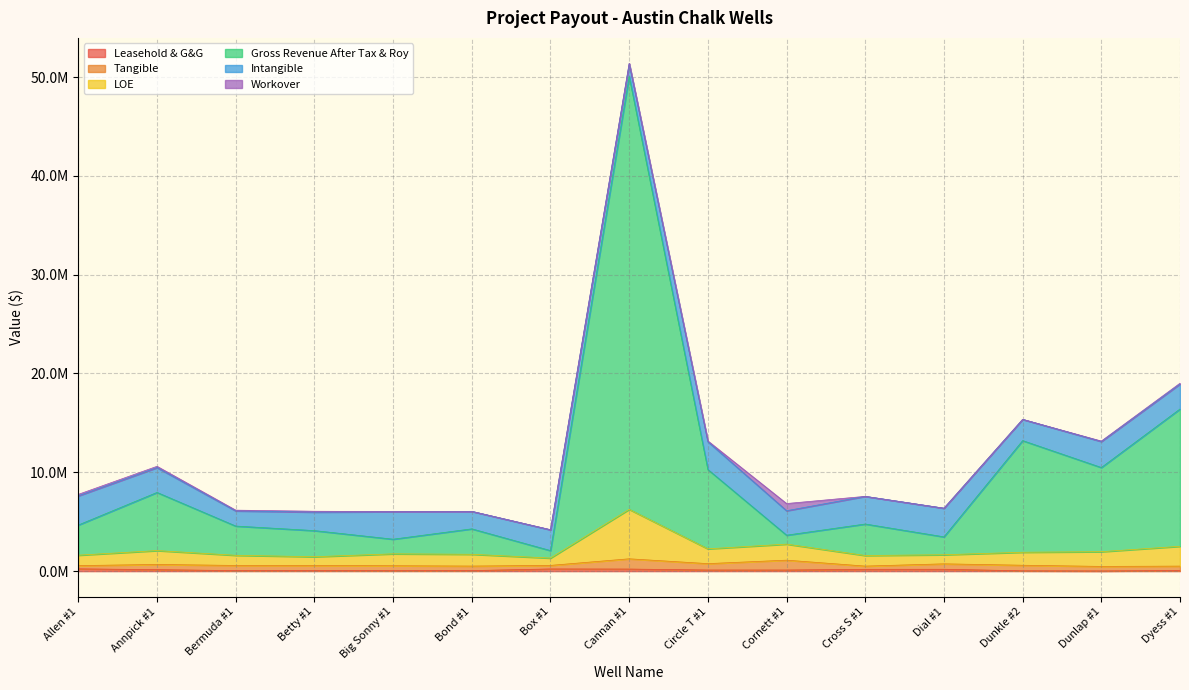

Is the value of Leasehold & G&G at Cannan #1 greater than the value of Gross Revenue After Tax & Roy at Bermuda #1?

No